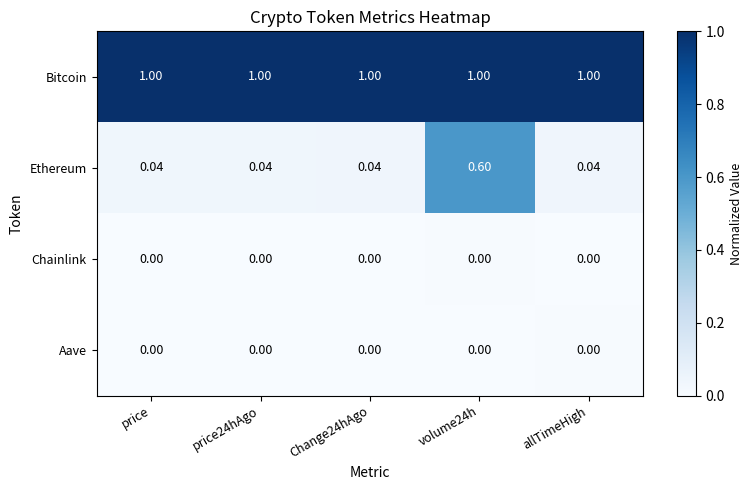

Which series has the widest spread of values?

Ethereum